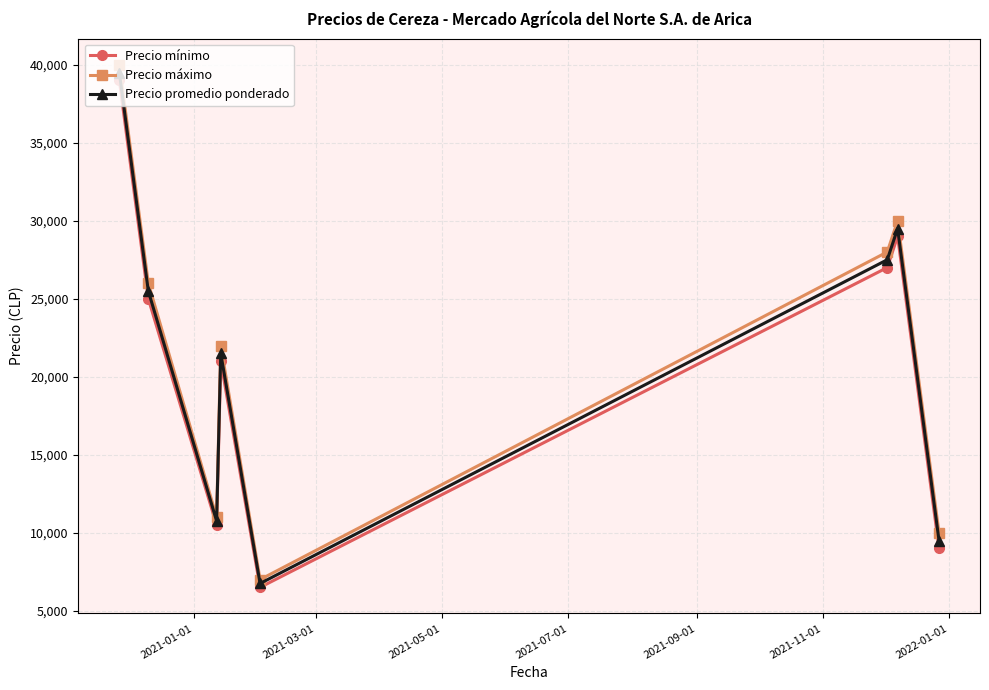

Does the chart have visible grid lines?

Yes